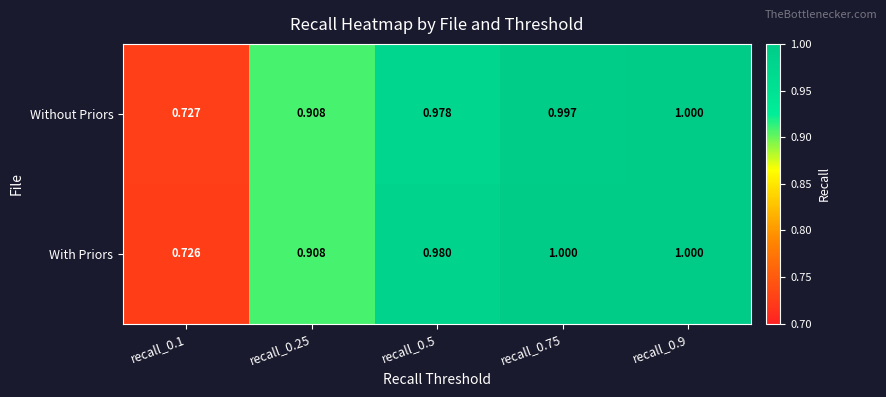

Which series has the widest spread of values?

With Priors